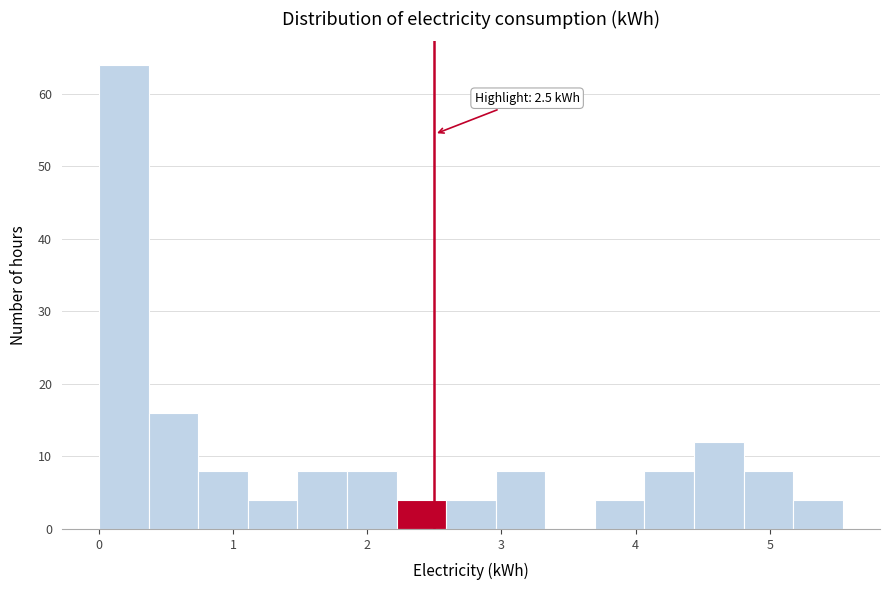

Read against the x-axis, roughly where is the centre of the tallest bar?

0.2